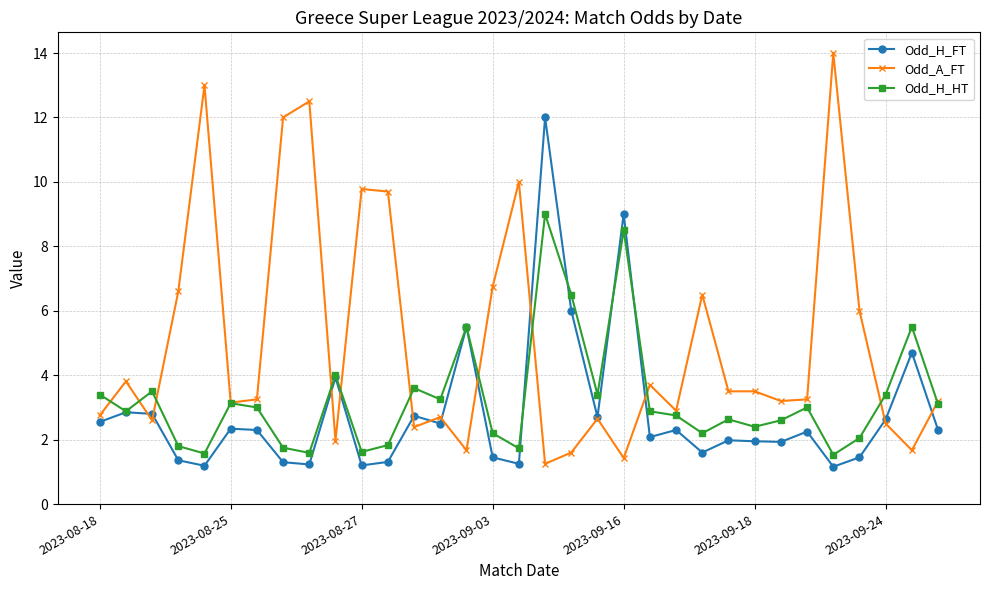

What is the maximum value for Odd_H_HT?

9.0